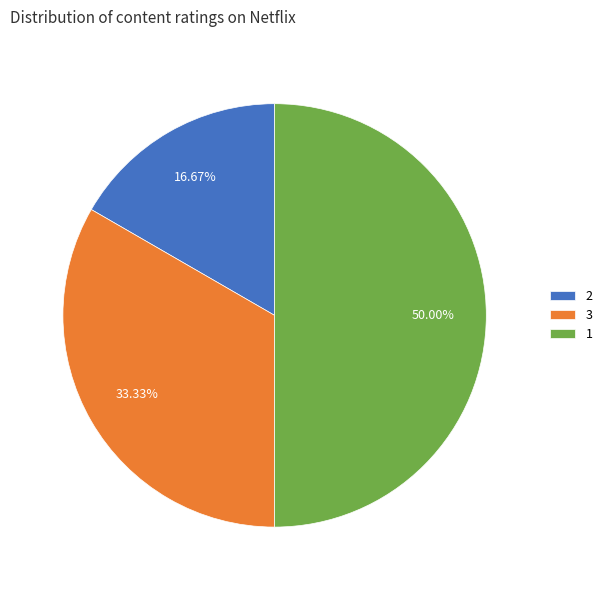

What percentage do 2 and 1 together represent?

66.7%